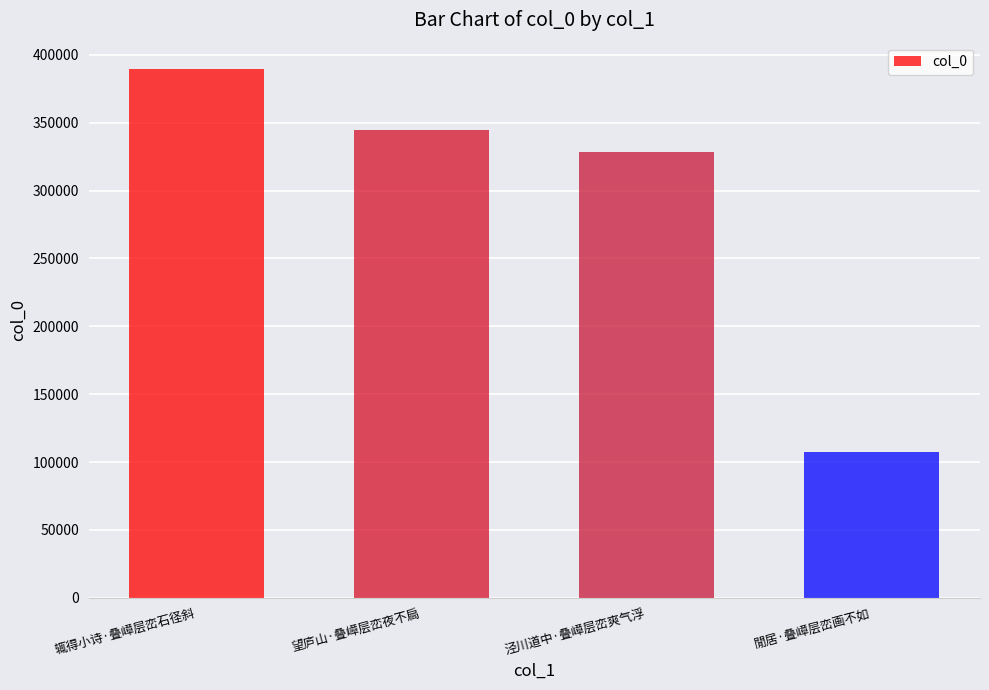

Rank the categories by value from lowest to highest.

閒居·叠嶂层峦画不如, 泾川道中·叠嶂层峦爽气浮, 望庐山·叠嶂层峦夜不扃, 辄得小诗·叠嶂层峦石径斜